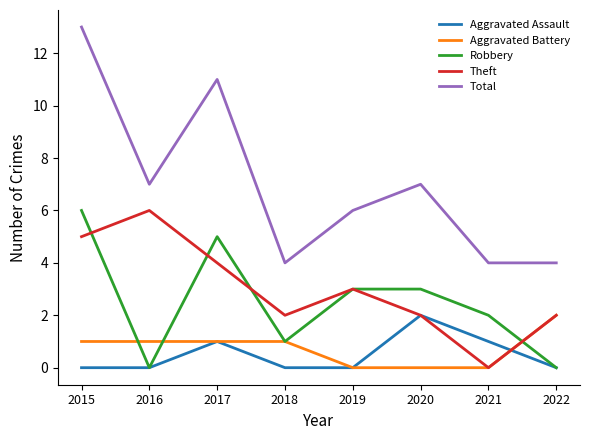

Between 2015 and 2018, which series saw the biggest shift?

Total